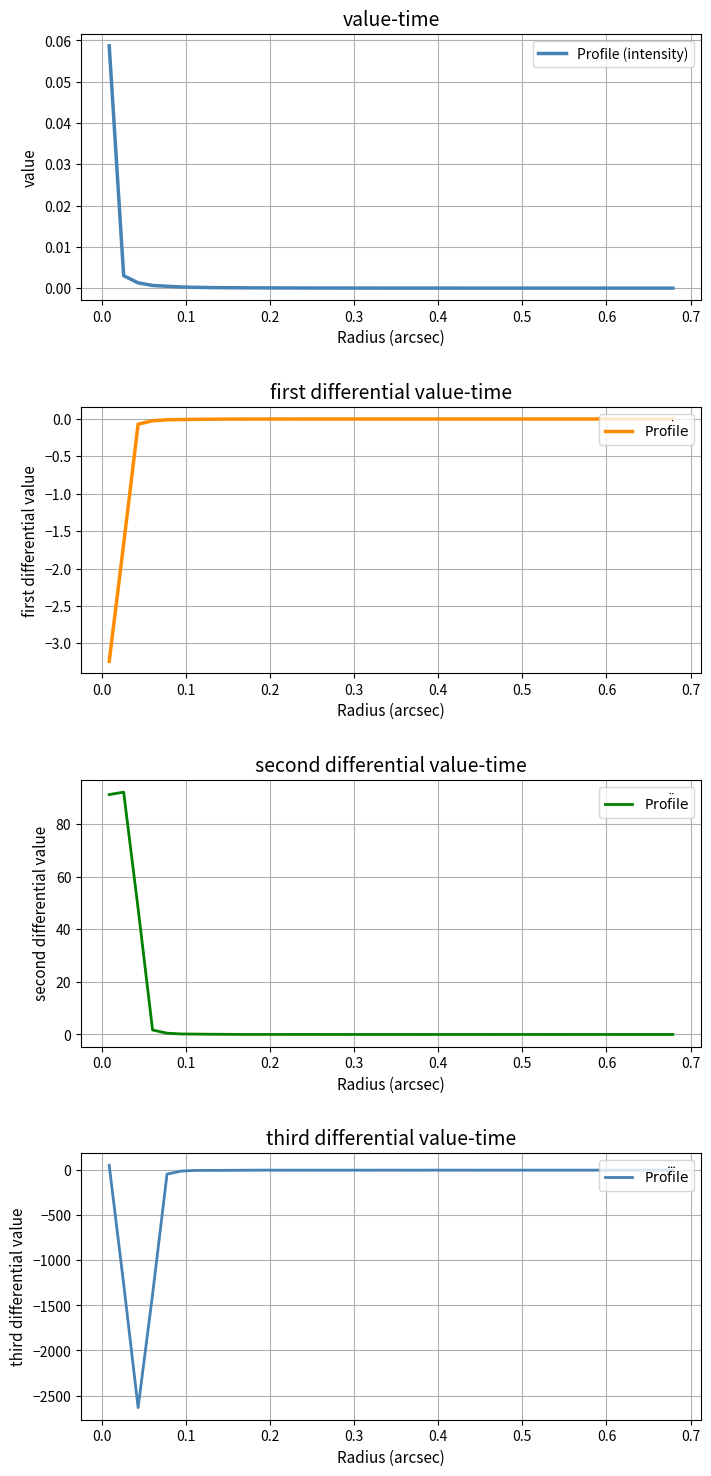

At how many categories does at least one series exceed -1173?

40